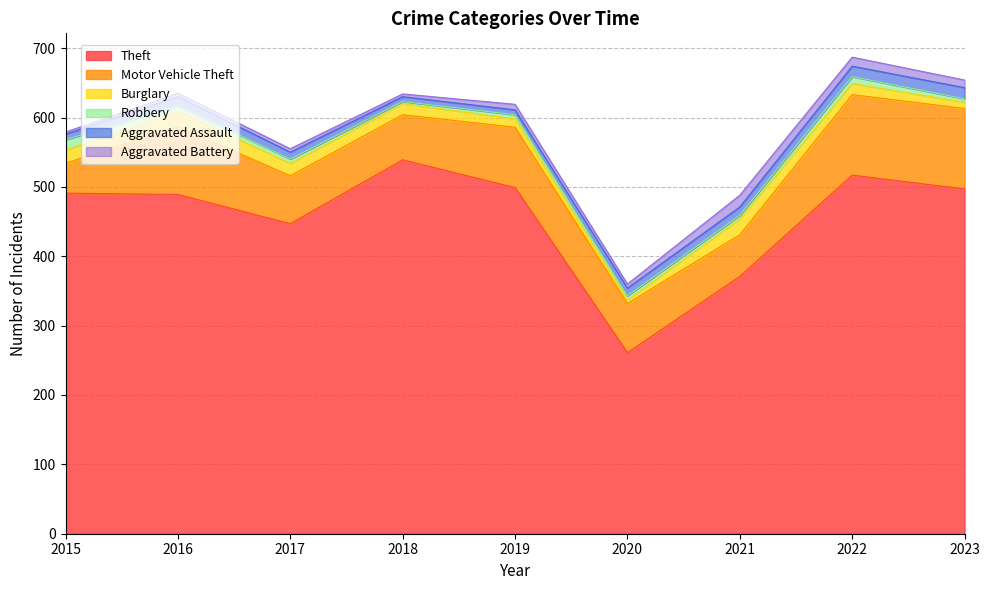

Reading left to right, extract all data points from this chart.

Theft: 491	489	447	539	499	261	371	517	497
Motor Vehicle Theft: 43	98	69	65	87	71	60	116	116
Burglary: 19	22	18	16	12	5	23	16	9
Robbery: 15	8	6	3	6	6	5	10	5
Aggravated Assault: 8	13	10	7	7	11	12	15	16
Aggravated Battery: 3	5	5	4	8	6	17	13	11